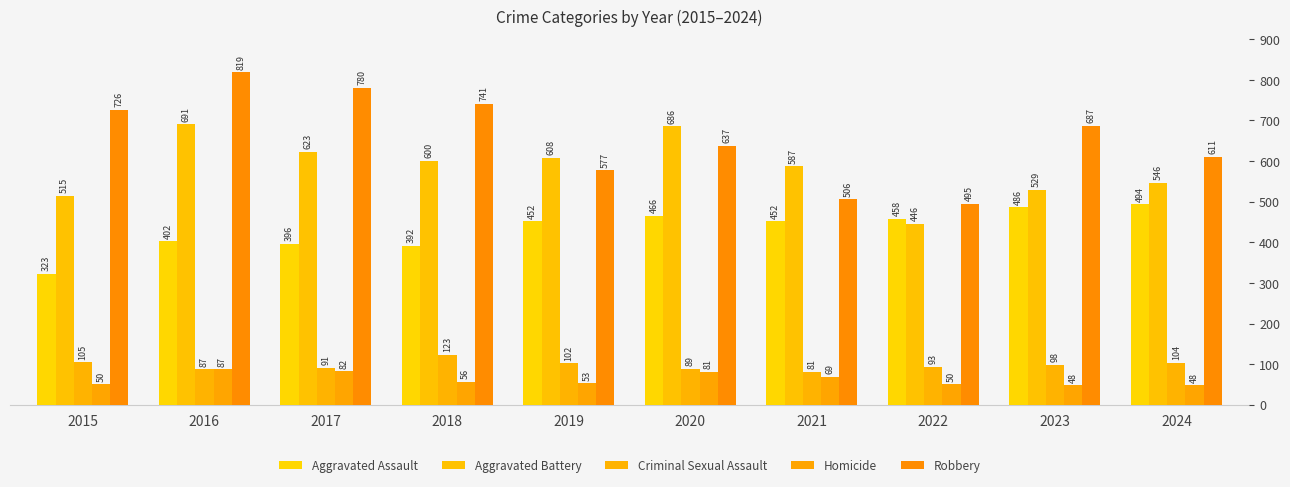

What is the average value of the Criminal Sexual Assault series?

97